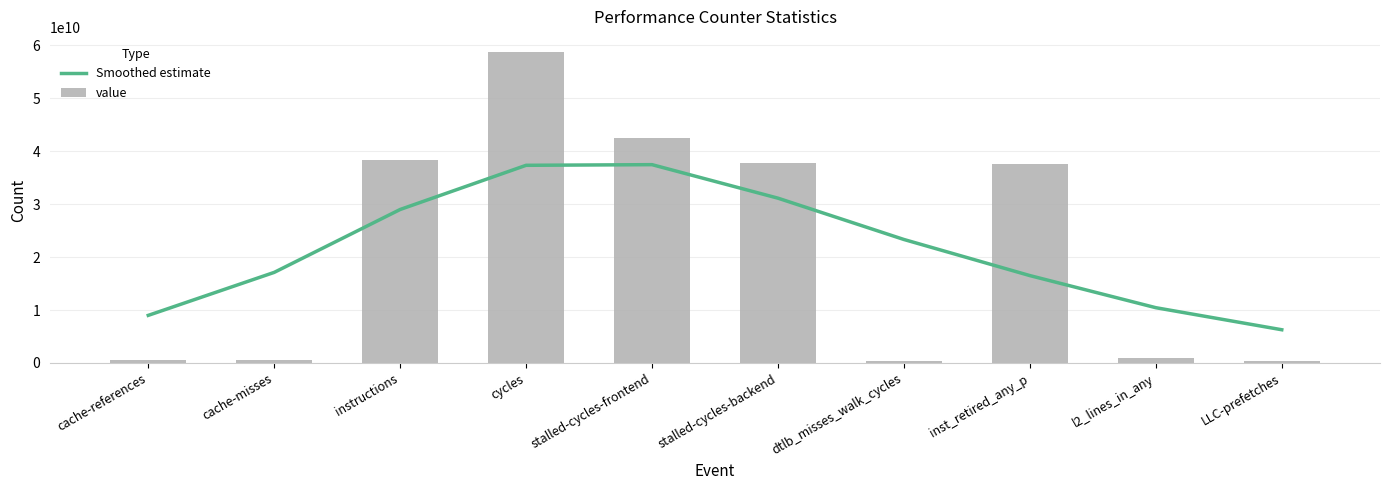

What is the label of the 5th bar from the right?

stalled-cycles-backend